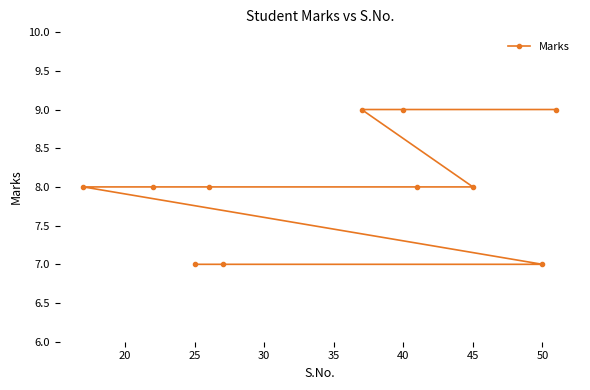

The value at 50 is 4. True or false?

False